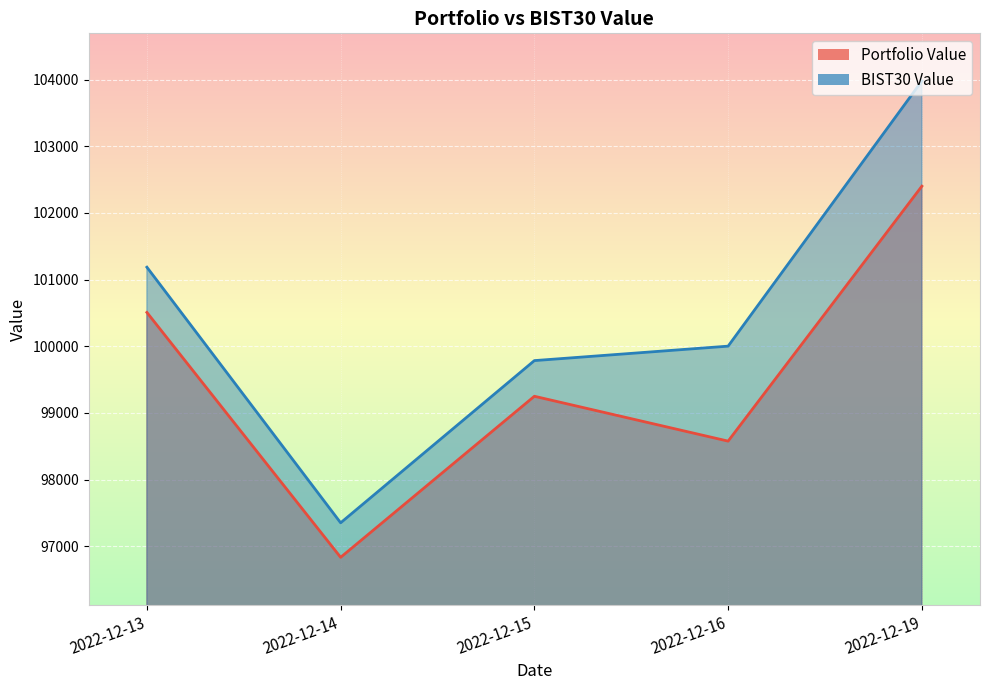

How many lines are shown in the chart?

2